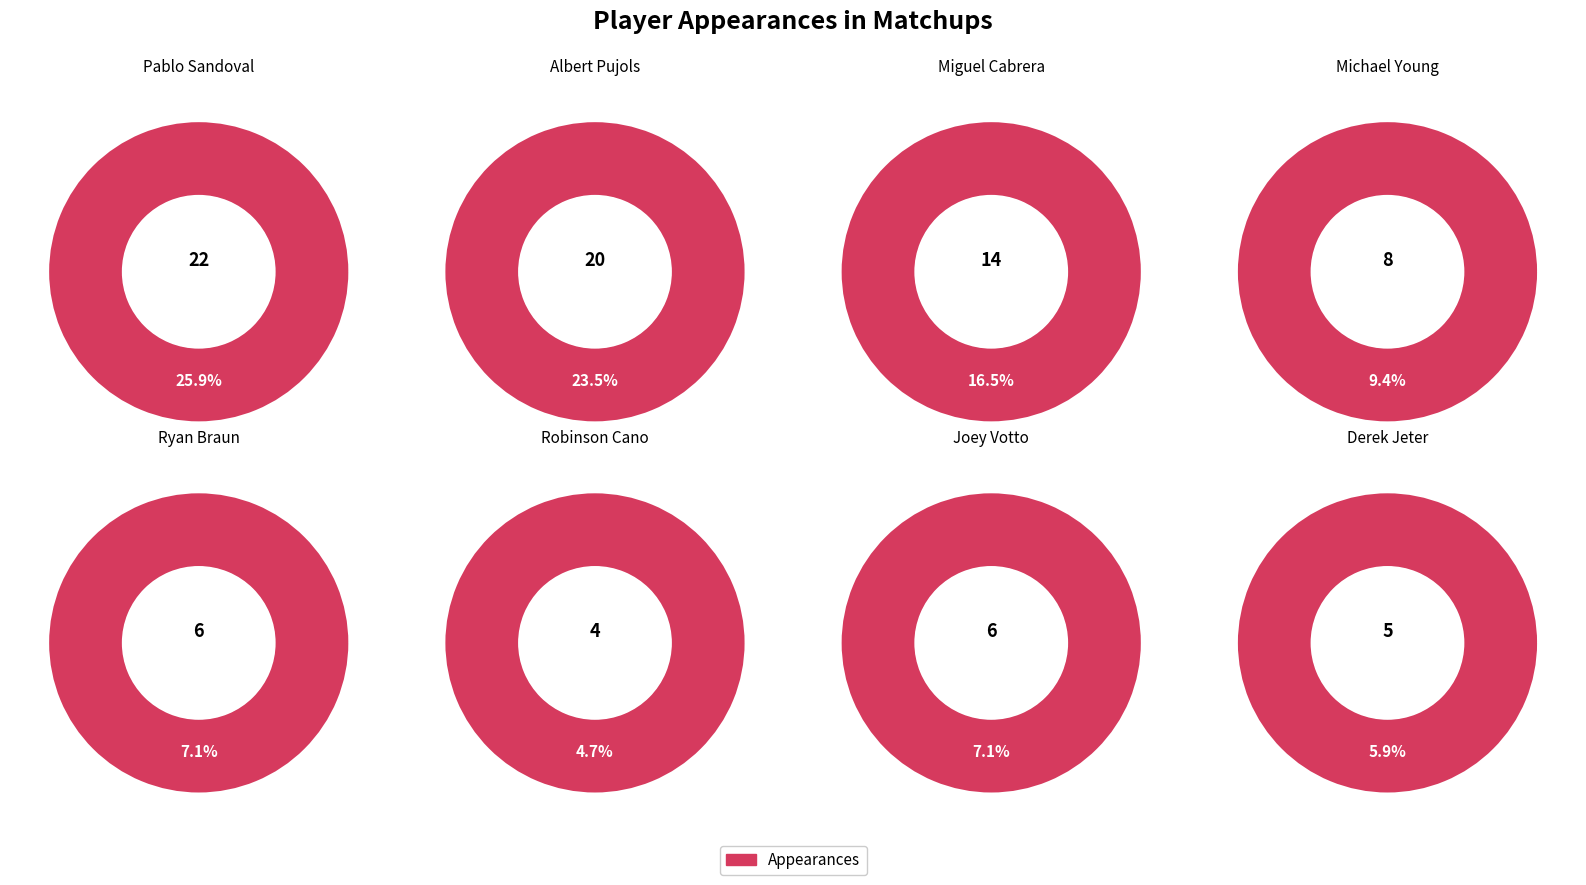

What is the ratio of the value at Derek Jeter to the value at Albert Pujols?

0.2